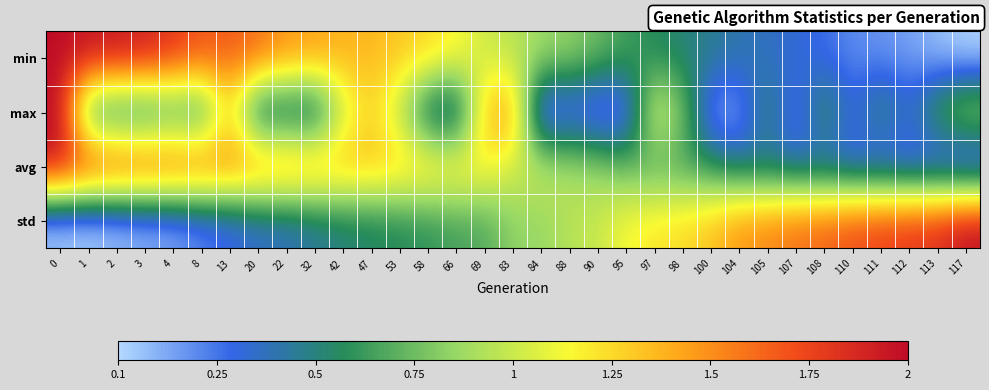

Reading left to right, transcribe all the data shown in this chart.

min: 0=1.0	1=1.0	2=1.0	3=1.0	4=0.9	8=0.8	13=0.8	20=0.8	22=0.7	32=0.7	42=0.7	47=0.7	53=0.7	58=0.6	66=0.6	69=0.5	83=0.5	84=0.4	88=0.4	90=0.4	95=0.3	97=0.3	98=0.3	100=0.2	104=0.2	105=0.2	107=0.2	108=0.1	110=0.1	111=0.1	112=0.1	113=0.0	117=0.0
max: 0=1.0	1=0.2	2=0.2	3=0.2	4=0.3	8=0.2	13=0.6	20=0.1	22=0.2	32=0.1	42=0.5	47=0.6	53=0.5	58=0.2	66=0.1	69=0.7	83=0.8	84=0.0	88=0.1	90=0.0	95=0.1	97=0.6	98=0.4	100=0.1	104=0.1	105=0.3	107=0.1	108=0.3	110=0.1	111=0.3	112=0.2	113=0.3	117=0.5
avg: 0=1.0	1=0.9	2=0.9	3=0.9	4=0.9	8=0.8	13=0.8	20=0.8	22=0.8	32=0.7	42=0.7	47=0.7	53=0.7	58=0.6	66=0.6	69=0.6	83=0.5	84=0.5	88=0.5	90=0.4	95=0.4	97=0.3	98=0.3	100=0.3	104=0.2	105=0.2	107=0.2	108=0.1	110=0.1	111=0.1	112=0.1	113=0.1	117=0.0
std: 0=0.0	1=0.0	2=0.0	3=0.0	4=0.1	8=0.1	13=0.1	20=0.2	22=0.2	32=0.2	42=0.2	47=0.3	53=0.3	58=0.3	66=0.3	69=0.3	83=0.4	84=0.4	88=0.5	90=0.5	95=0.6	97=0.6	98=0.6	100=0.7	104=0.7	105=0.8	107=0.8	108=0.8	110=0.9	111=0.9	112=0.9	113=0.9	117=1.0